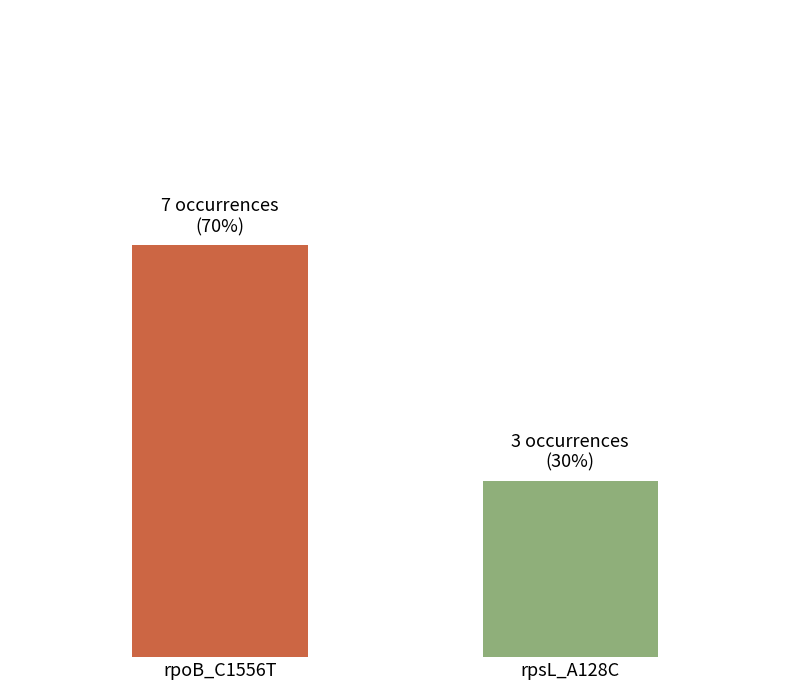

What is the value of the 1st bar from the left?

7